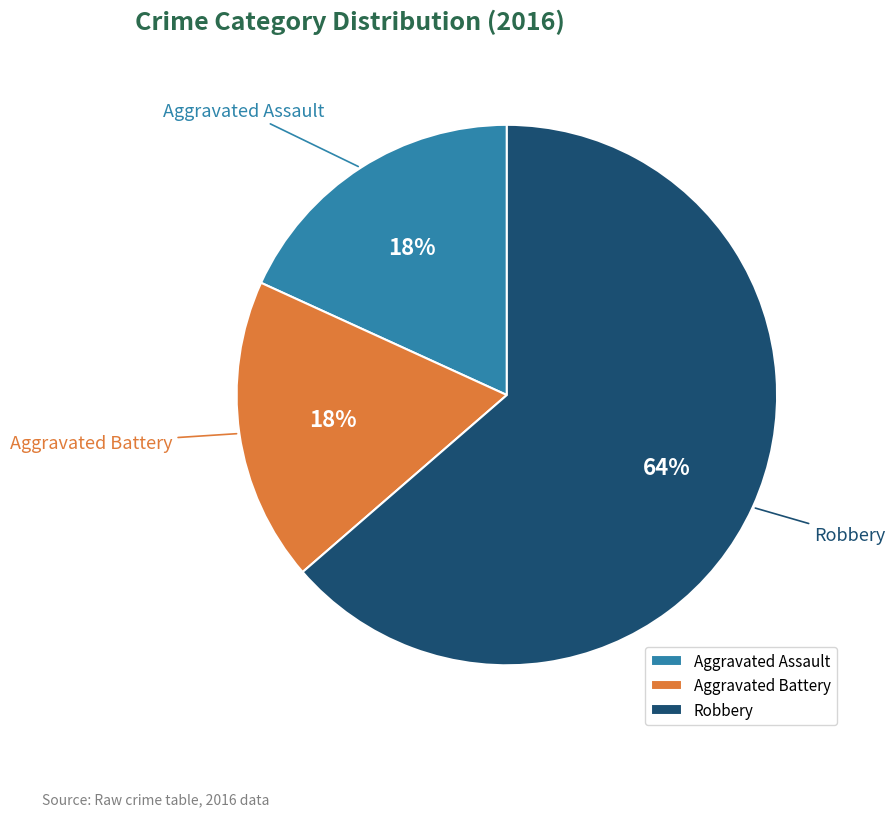

The Aggravated Battery slice represents 18% of the pie. True or false?

True